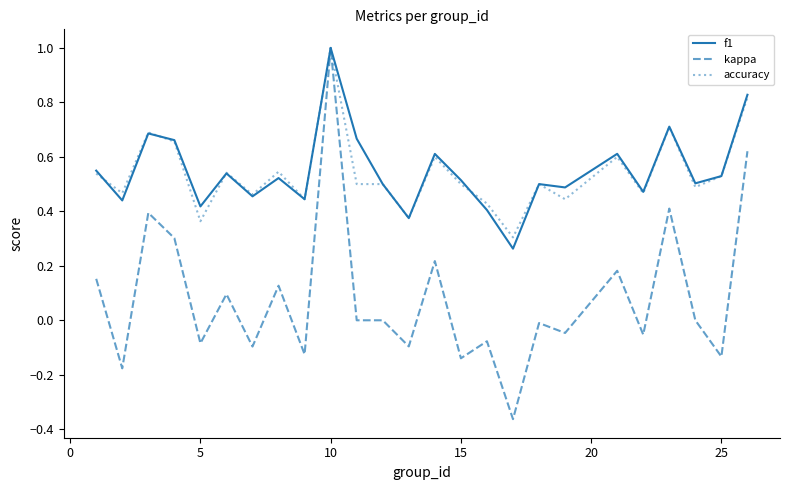

What are all the series names shown in the legend?

f1, kappa, accuracy